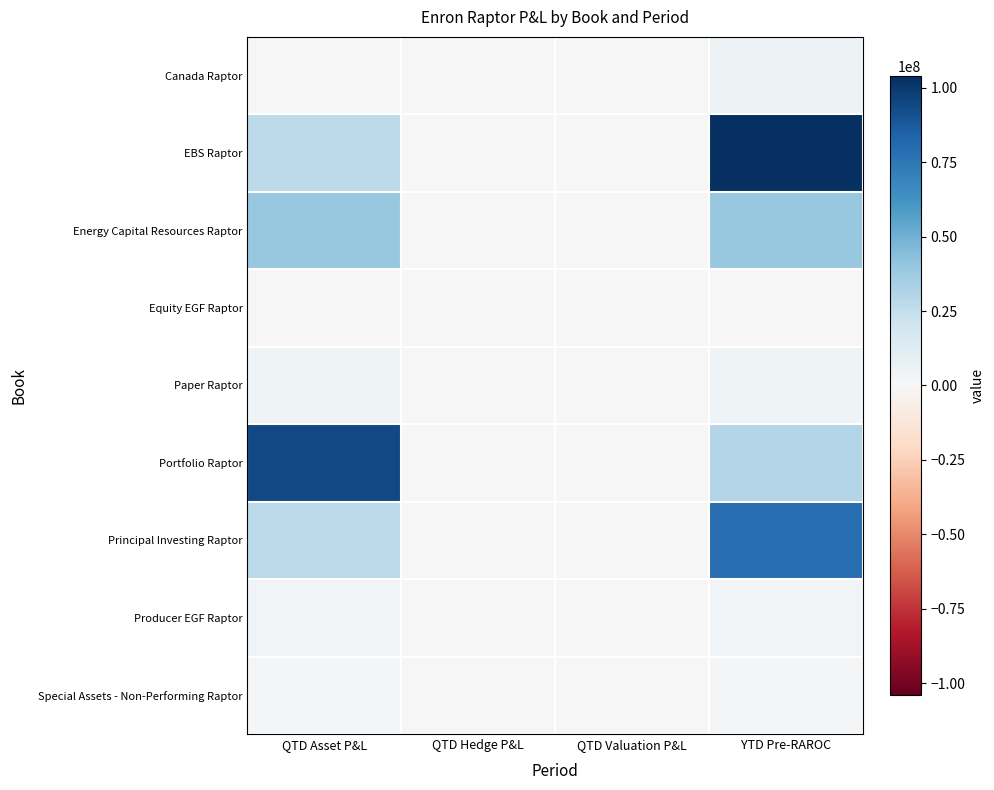

At which category does the chart reach its minimum across all series?

QTD Asset P&L